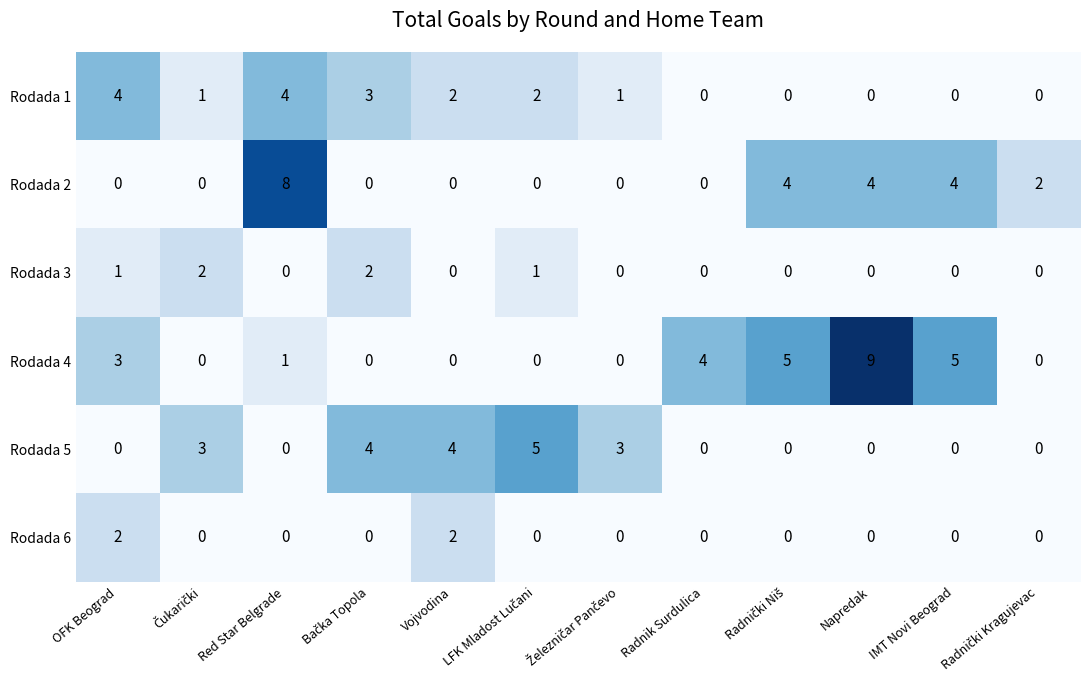

What is the total value across all series at Radnik Surdulica?

4